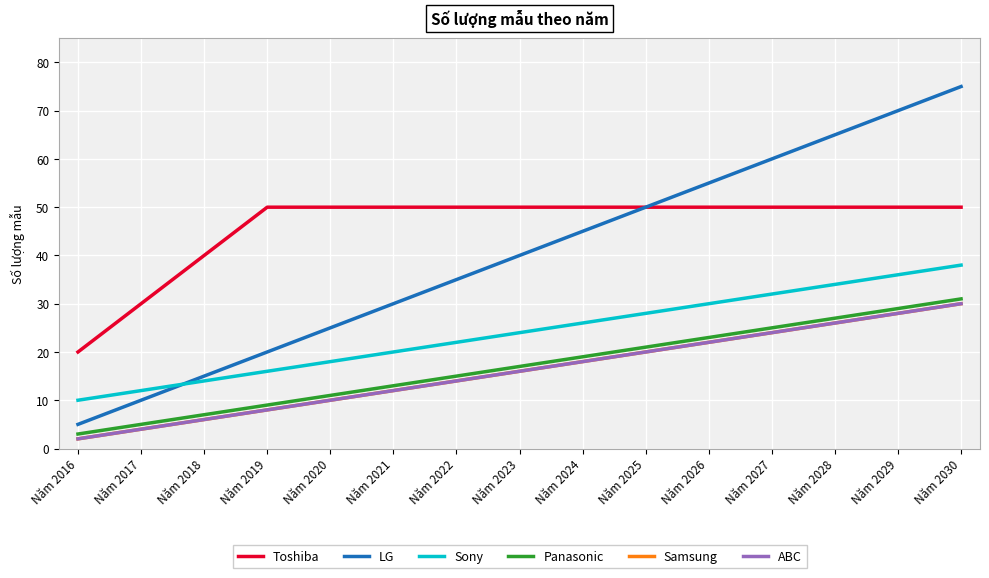

Rank the categories by ABC value from highest to lowest.

Năm 2030, Năm 2029, Năm 2028, Năm 2027, Năm 2026, Năm 2025, Năm 2024, Năm 2023, Năm 2022, Năm 2021, Năm 2020, Năm 2019, Năm 2018, Năm 2017, Năm 2016